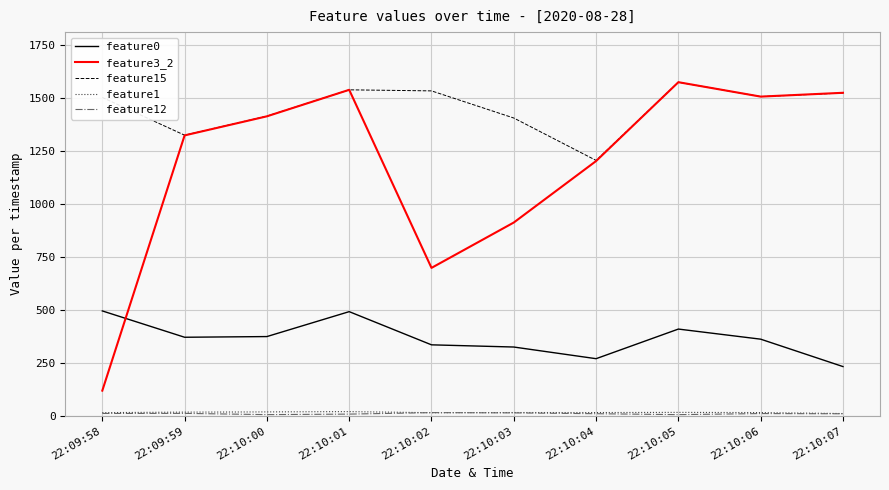

How many lines are shown in the chart?

5